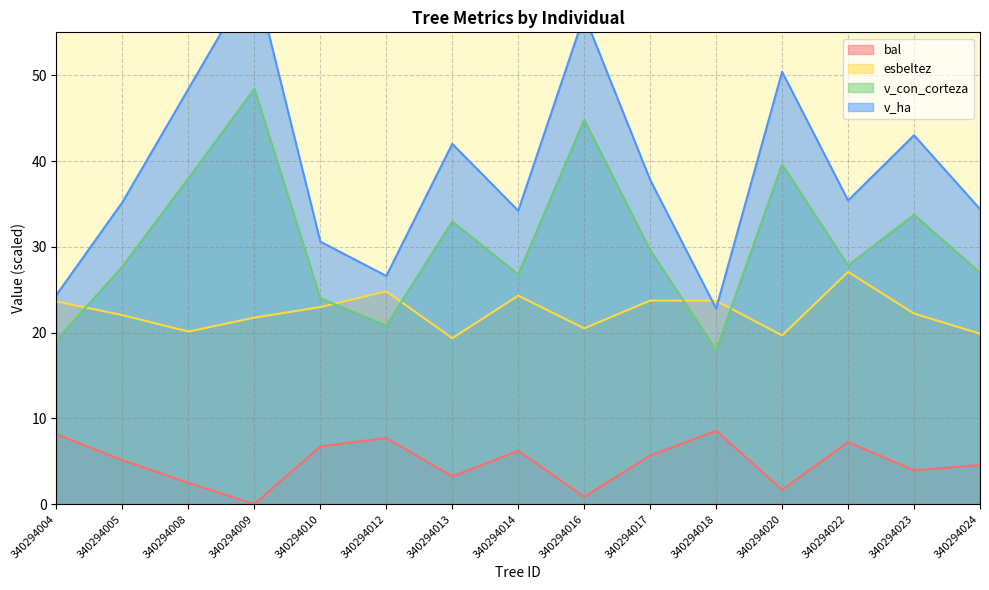

Reading right to left, transcribe all the data shown in this chart.

bal: 340294024=4.6	340294023=3.9	340294022=7.2	340294020=1.7	340294018=8.6	340294017=5.7	340294016=0.8	340294014=6.2	340294013=3.2	340294012=7.7	340294010=6.7	340294009=0.0	340294008=2.5	340294005=5.1	340294004=8.1
esbeltez: 340294024=19.9	340294023=22.2	340294022=27.1	340294020=19.7	340294018=23.7	340294017=23.7	340294016=20.5	340294014=24.3	340294013=19.3	340294012=24.8	340294010=23.0	340294009=21.7	340294008=20.1	340294005=22.0	340294004=23.6
v_con_corteza: 340294024=27.0	340294023=33.7	340294022=27.8	340294020=39.6	340294018=17.9	340294017=29.6	340294016=44.8	340294014=26.8	340294013=32.9	340294012=20.8	340294010=24.0	340294009=48.4	340294008=38.0	340294005=27.7	340294004=19.1
v_ha: 340294024=34.4	340294023=43.0	340294022=35.4	340294020=50.4	340294018=22.8	340294017=37.8	340294016=57.0	340294014=34.2	340294013=42.0	340294012=26.6	340294010=30.6	340294009=61.6	340294008=48.4	340294005=35.2	340294004=24.4